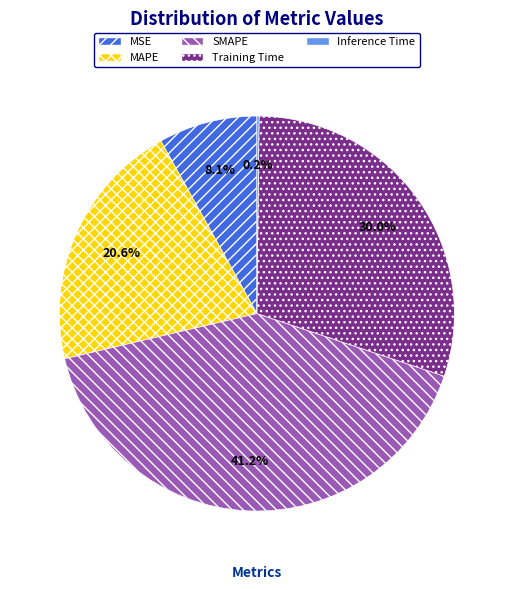

Which category has the biggest portion of the pie?

SMAPE